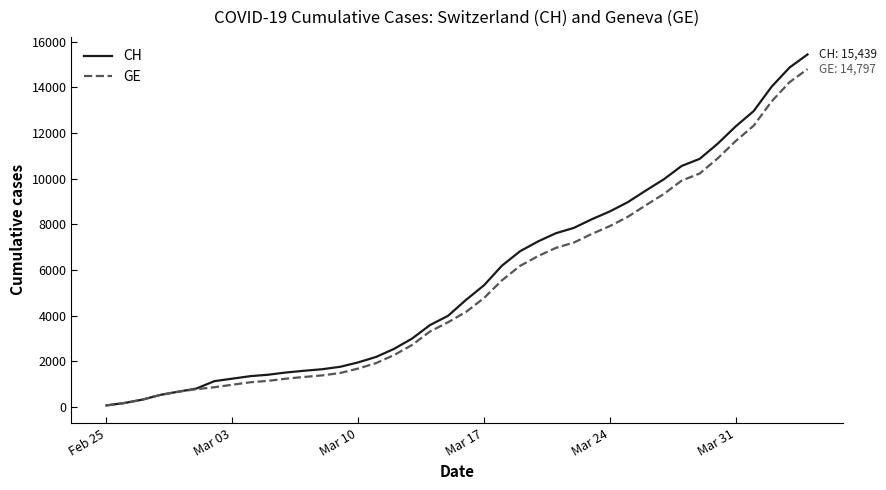

Which series has the largest total across all categories?

CH